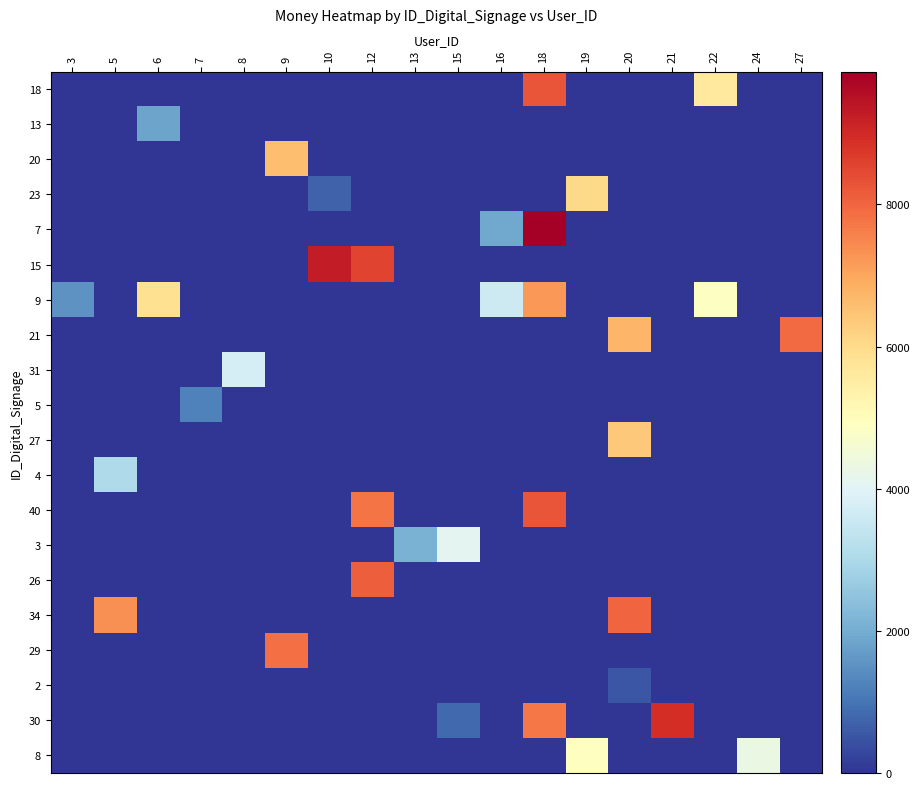

Reading left to right, list all the values displayed in this chart.

18: 3=0	5=0	6=0	7=0	8=0	9=0	10=0	12=0	13=0	15=0	16=0	18=8268	19=0	20=0	21=0	22=5590	24=0	27=0
13: 3=0	5=0	6=1834	7=0	8=0	9=0	10=0	12=0	13=0	15=0	16=0	18=0	19=0	20=0	21=0	22=0	24=0	27=0
20: 3=0	5=0	6=0	7=0	8=0	9=6584	10=0	12=0	13=0	15=0	16=0	18=0	19=0	20=0	21=0	22=0	24=0	27=0
23: 3=0	5=0	6=0	7=0	8=0	9=0	10=702	12=0	13=0	15=0	16=0	18=0	19=6037	20=0	21=0	22=0	24=0	27=0
7: 3=0	5=0	6=0	7=0	8=0	9=0	10=0	12=0	13=0	15=0	16=1926	18=9869	19=0	20=0	21=0	22=0	24=0	27=0
15: 3=0	5=0	6=0	7=0	8=0	9=0	10=9282	12=8553	13=0	15=0	16=0	18=0	19=0	20=0	21=0	22=0	24=0	27=0
9: 3=1532	5=0	6=5886	7=0	8=0	9=0	10=0	12=0	13=0	15=0	16=3600	18=7243	19=0	20=0	21=0	22=4869	24=0	27=0
21: 3=0	5=0	6=0	7=0	8=0	9=0	10=0	12=0	13=0	15=0	16=0	18=0	19=0	20=6744	21=0	22=0	24=0	27=7933
31: 3=0	5=0	6=0	7=0	8=3757	9=0	10=0	12=0	13=0	15=0	16=0	18=0	19=0	20=0	21=0	22=0	24=0	27=0
5: 3=0	5=0	6=0	7=1199	8=0	9=0	10=0	12=0	13=0	15=0	16=0	18=0	19=0	20=0	21=0	22=0	24=0	27=0
27: 3=0	5=0	6=0	7=0	8=0	9=0	10=0	12=0	13=0	15=0	16=0	18=0	19=0	20=6363	21=0	22=0	24=0	27=0
4: 3=0	5=3031	6=0	7=0	8=0	9=0	10=0	12=0	13=0	15=0	16=0	18=0	19=0	20=0	21=0	22=0	24=0	27=0
40: 3=0	5=0	6=0	7=0	8=0	9=0	10=0	12=7758	13=0	15=0	16=0	18=8268	19=0	20=0	21=0	22=0	24=0	27=0
3: 3=0	5=0	6=0	7=0	8=0	9=0	10=0	12=0	13=2106	15=4064	16=0	18=0	19=0	20=0	21=0	22=0	24=0	27=0
26: 3=0	5=0	6=0	7=0	8=0	9=0	10=0	12=8129	13=0	15=0	16=0	18=0	19=0	20=0	21=0	22=0	24=0	27=0
34: 3=0	5=7349	6=0	7=0	8=0	9=0	10=0	12=0	13=0	15=0	16=0	18=0	19=0	20=8015	21=0	22=0	24=0	27=0
29: 3=0	5=0	6=0	7=0	8=0	9=7847	10=0	12=0	13=0	15=0	16=0	18=0	19=0	20=0	21=0	22=0	24=0	27=0
2: 3=0	5=0	6=0	7=0	8=0	9=0	10=0	12=0	13=0	15=0	16=0	18=0	19=0	20=527	21=0	22=0	24=0	27=0
30: 3=0	5=0	6=0	7=0	8=0	9=0	10=0	12=0	13=0	15=842	16=0	18=7719	19=0	20=0	21=8907	22=0	24=0	27=0
8: 3=0	5=0	6=0	7=0	8=0	9=0	10=0	12=0	13=0	15=0	16=0	18=0	19=4909	20=0	21=0	22=0	24=4303	27=0